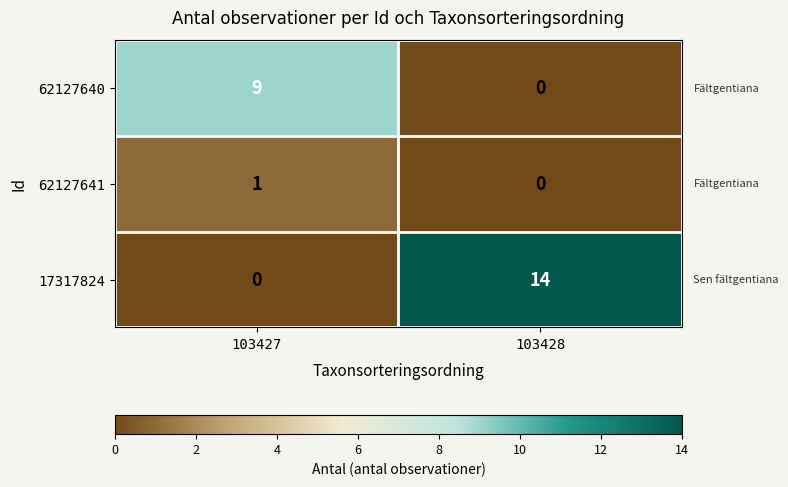

Reading right to left, what are all the values shown in this chart?

62127640: 103428=0	103427=9
62127641: 103428=0	103427=1
17317824: 103428=14	103427=0